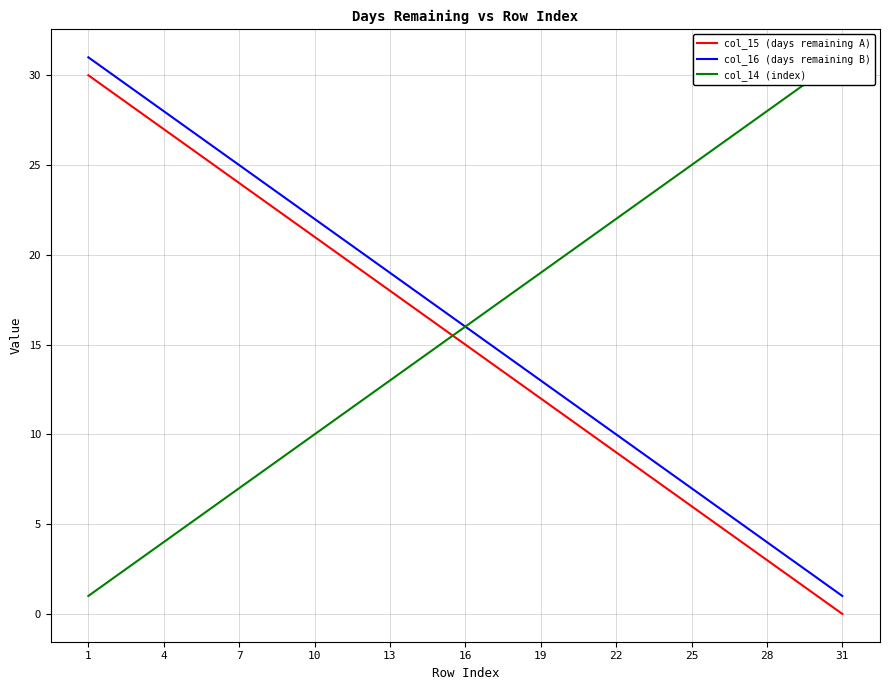

Is the value of col_15 (days remaining A) at 21 greater than the value of col_16 (days remaining B) at 25?

No